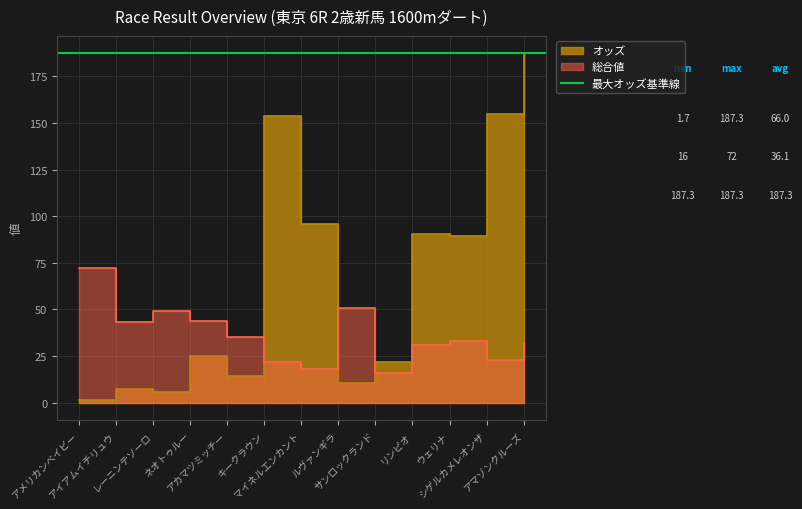

What is the label of the 5th point from the right?

サンロックランド